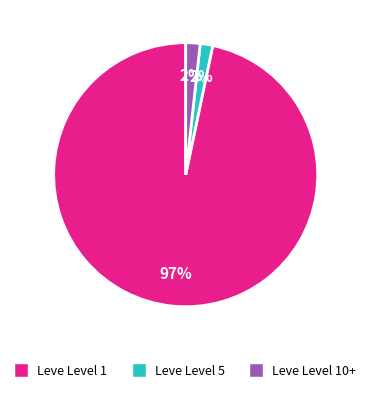

Is there a majority slice in this chart?

Yes